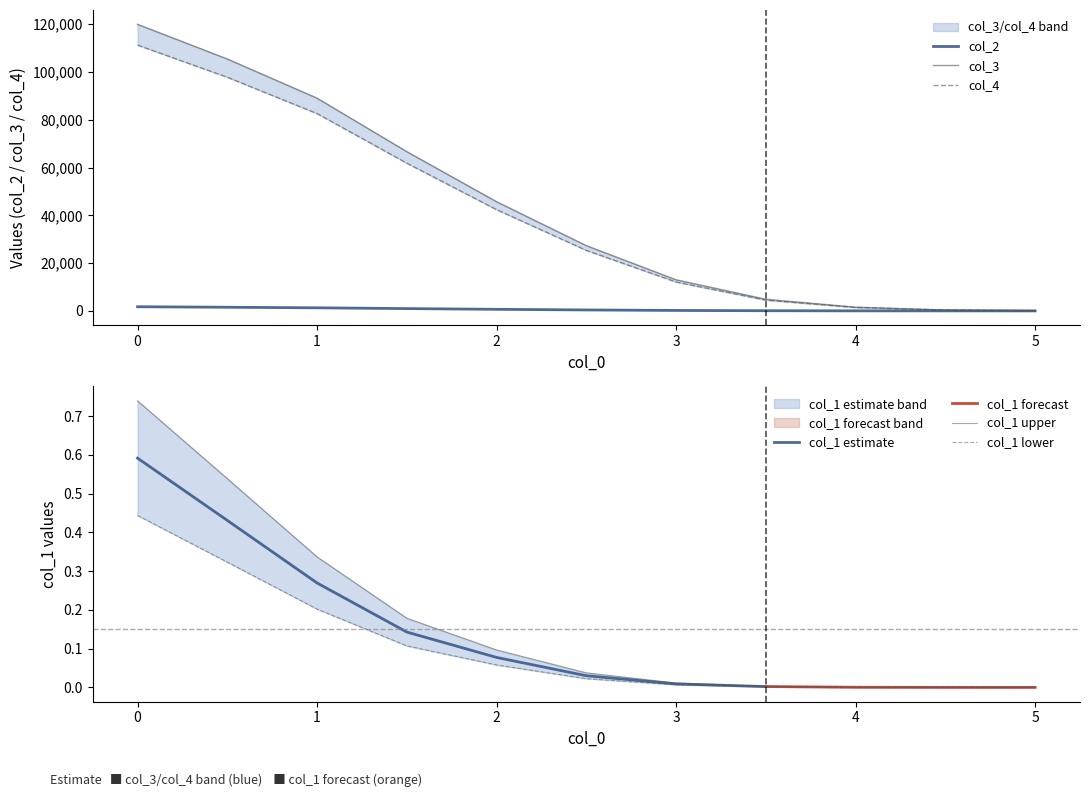

Is it true that col_1 lower equals 0.2 at 1?

True